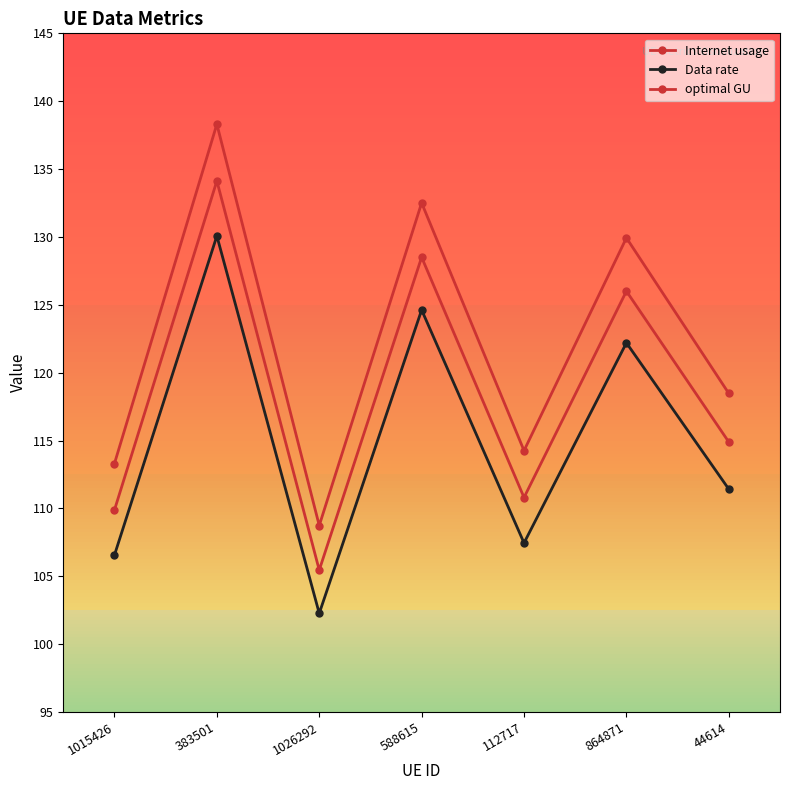

At which category does the chart reach its minimum across all series?

1026292